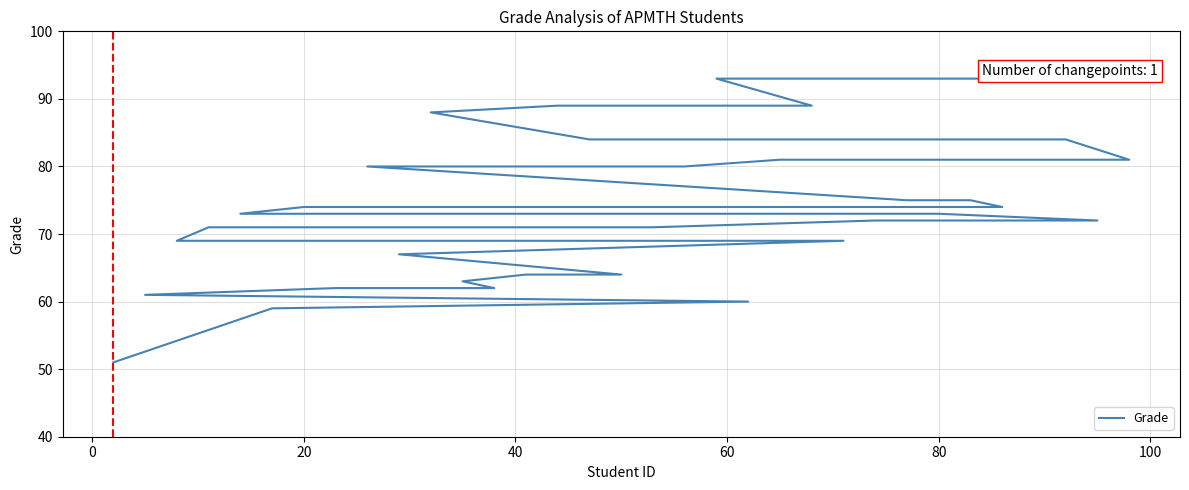

What is the difference between the maximum and minimum values?

42